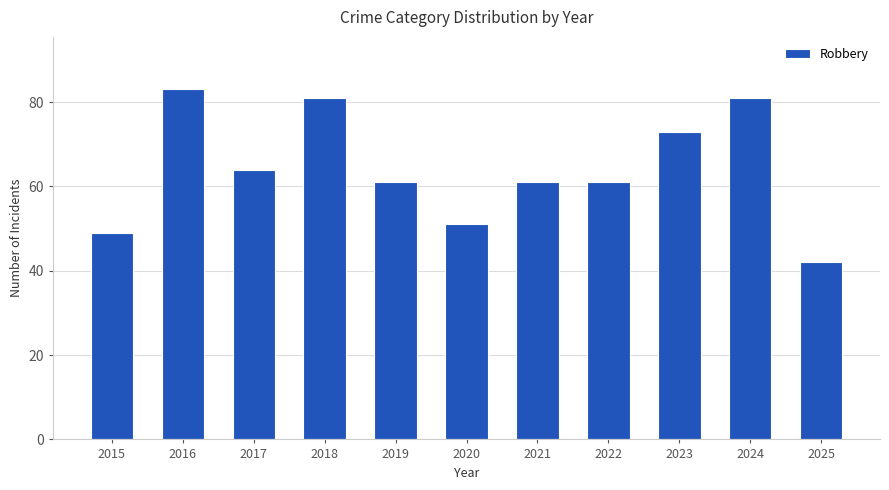

Read the value at 2024.

81